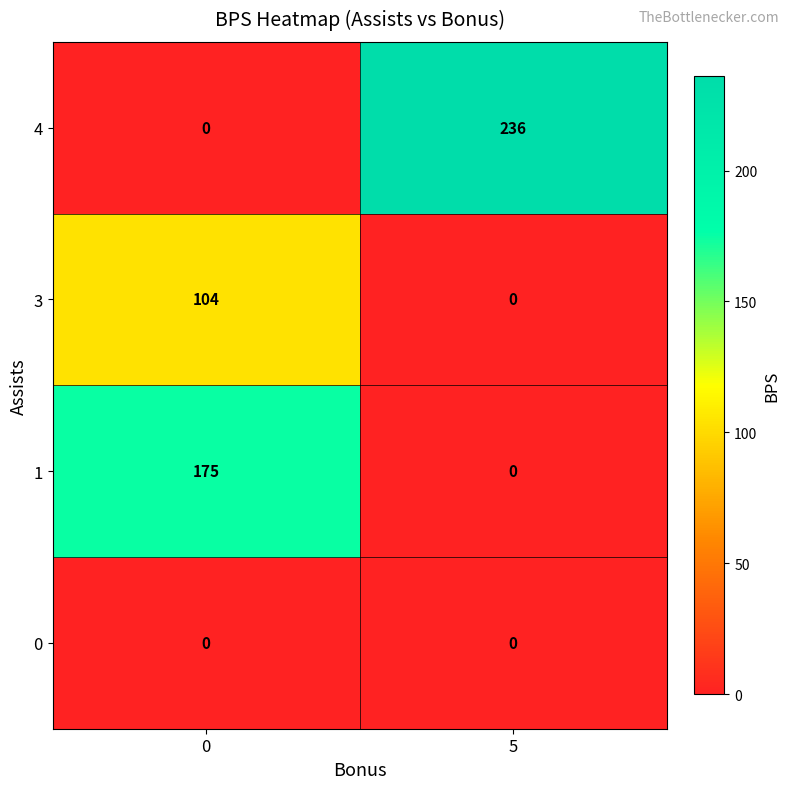

Reading left to right, list all the values displayed in this chart.

4: 0=0	5=236
3: 0=104	5=0
1: 0=175	5=0
0: 0=0	5=0